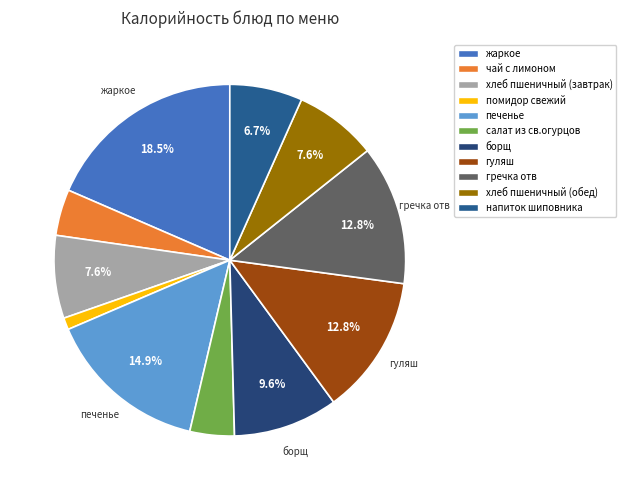

To the nearest percent, what percentage of the pie is печенье?

15%